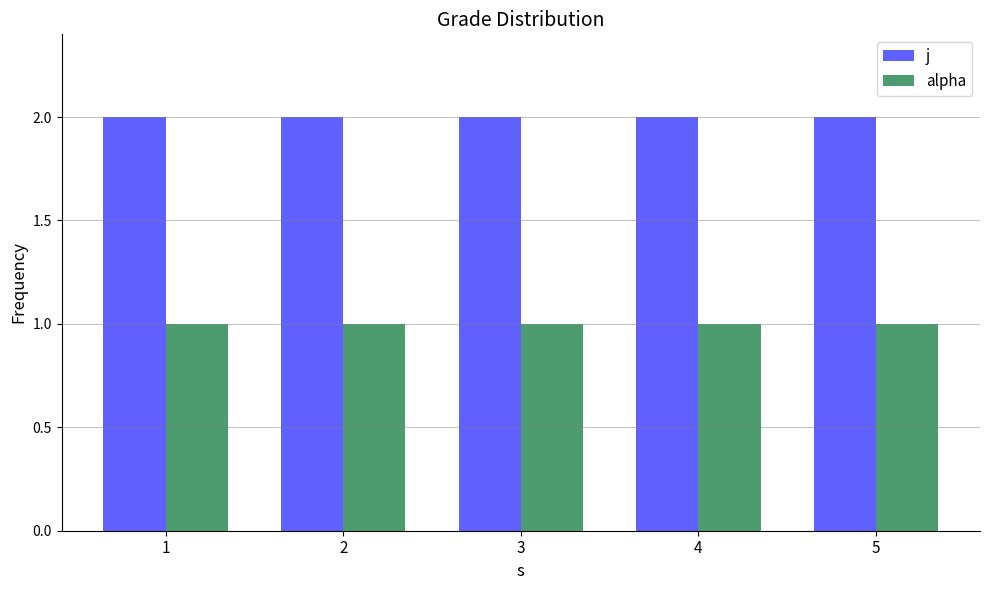

True or false: alpha has a value of 0 at 3.

False